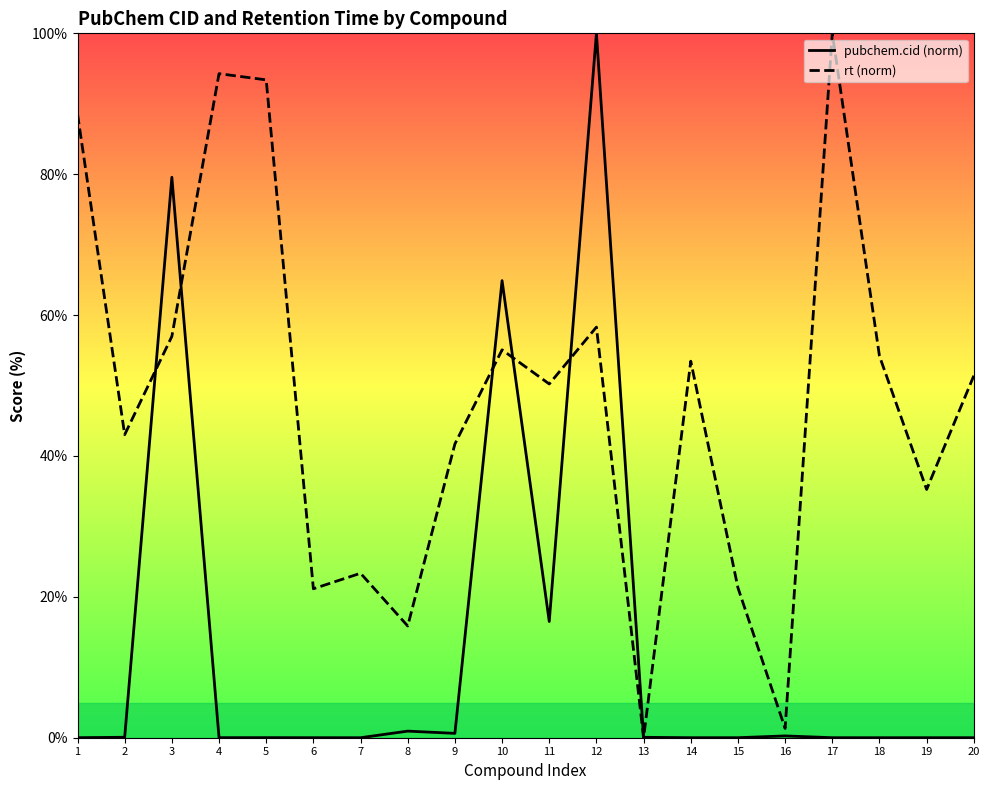

How many intersections are there between rt (norm) and pubchem.cid (norm)?

6